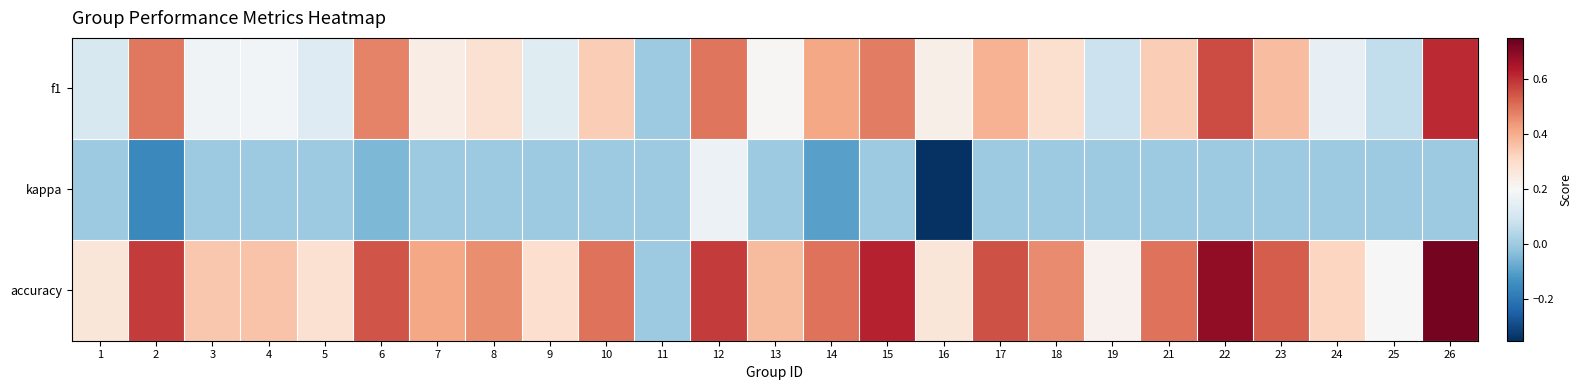

List the series in order of their peak value, lowest first.

kappa, f1, accuracy